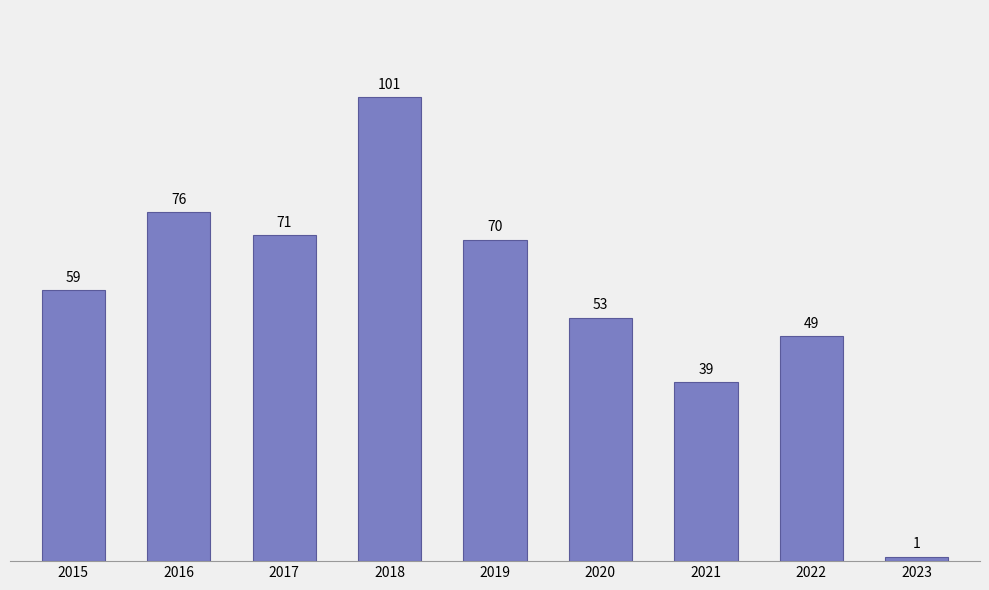

Reading left to right, transcribe all the data shown in this chart.

2015=59	2016=76	2017=71	2018=101	2019=70	2020=53	2021=39	2022=49	2023=1